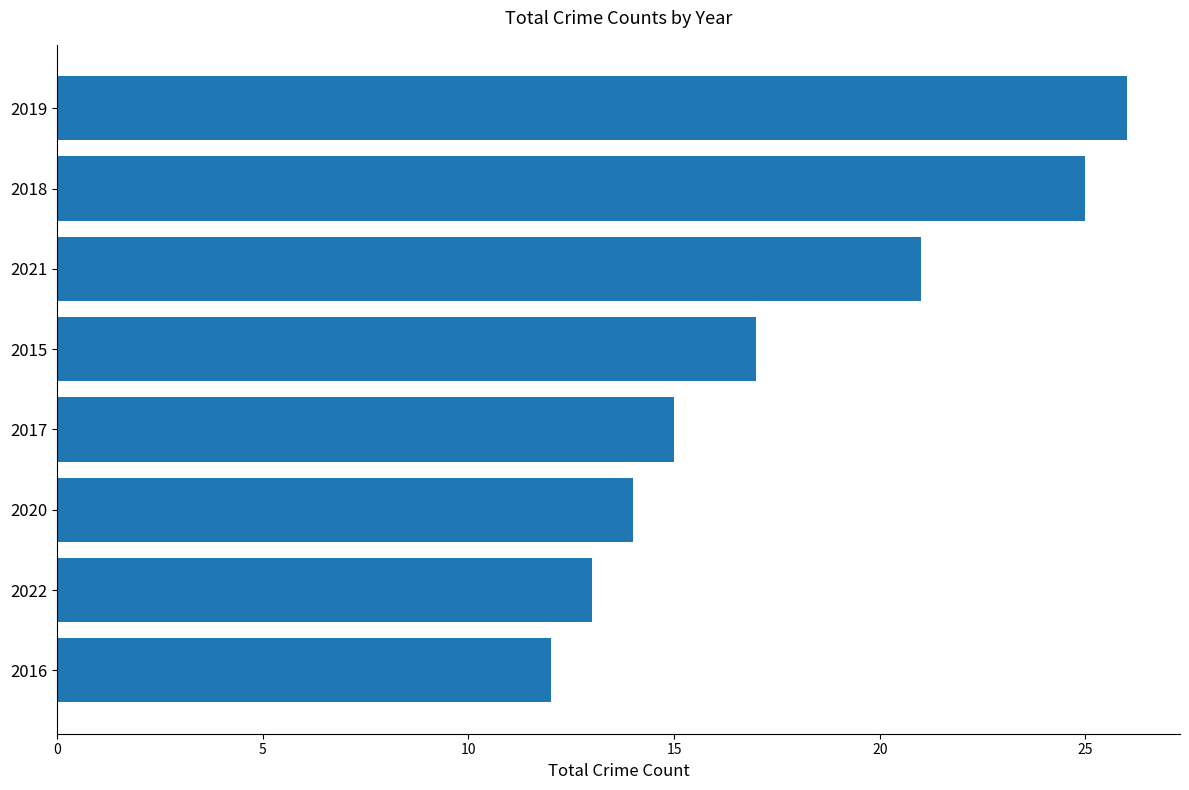

True or false: the data shows 26 at 2019.

True